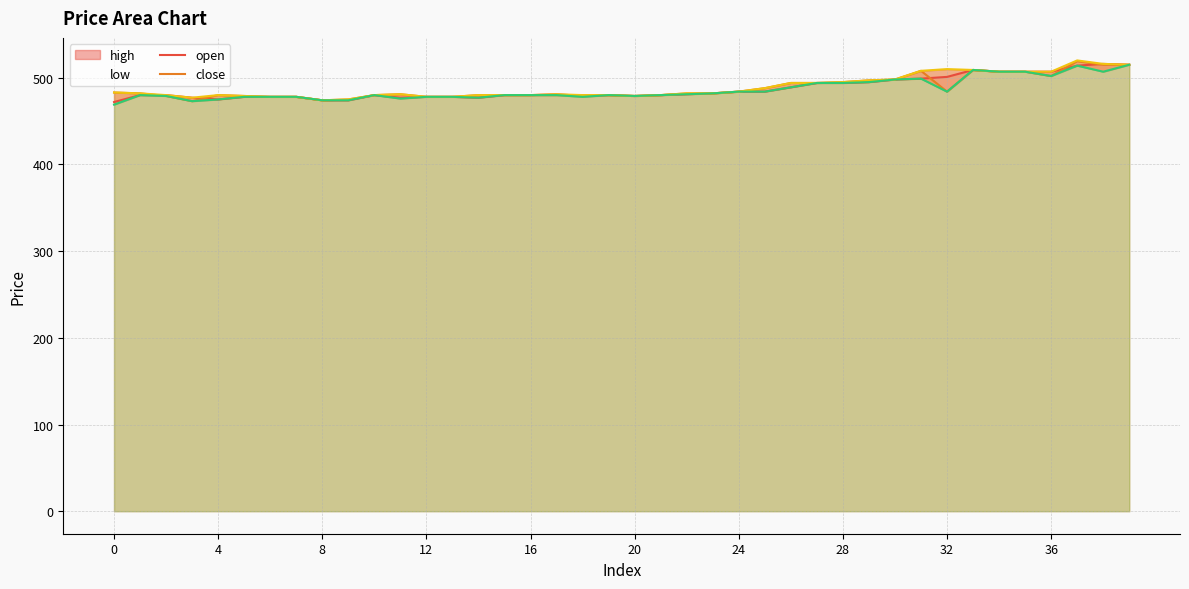

What is the maximum value shown in the chart?

520